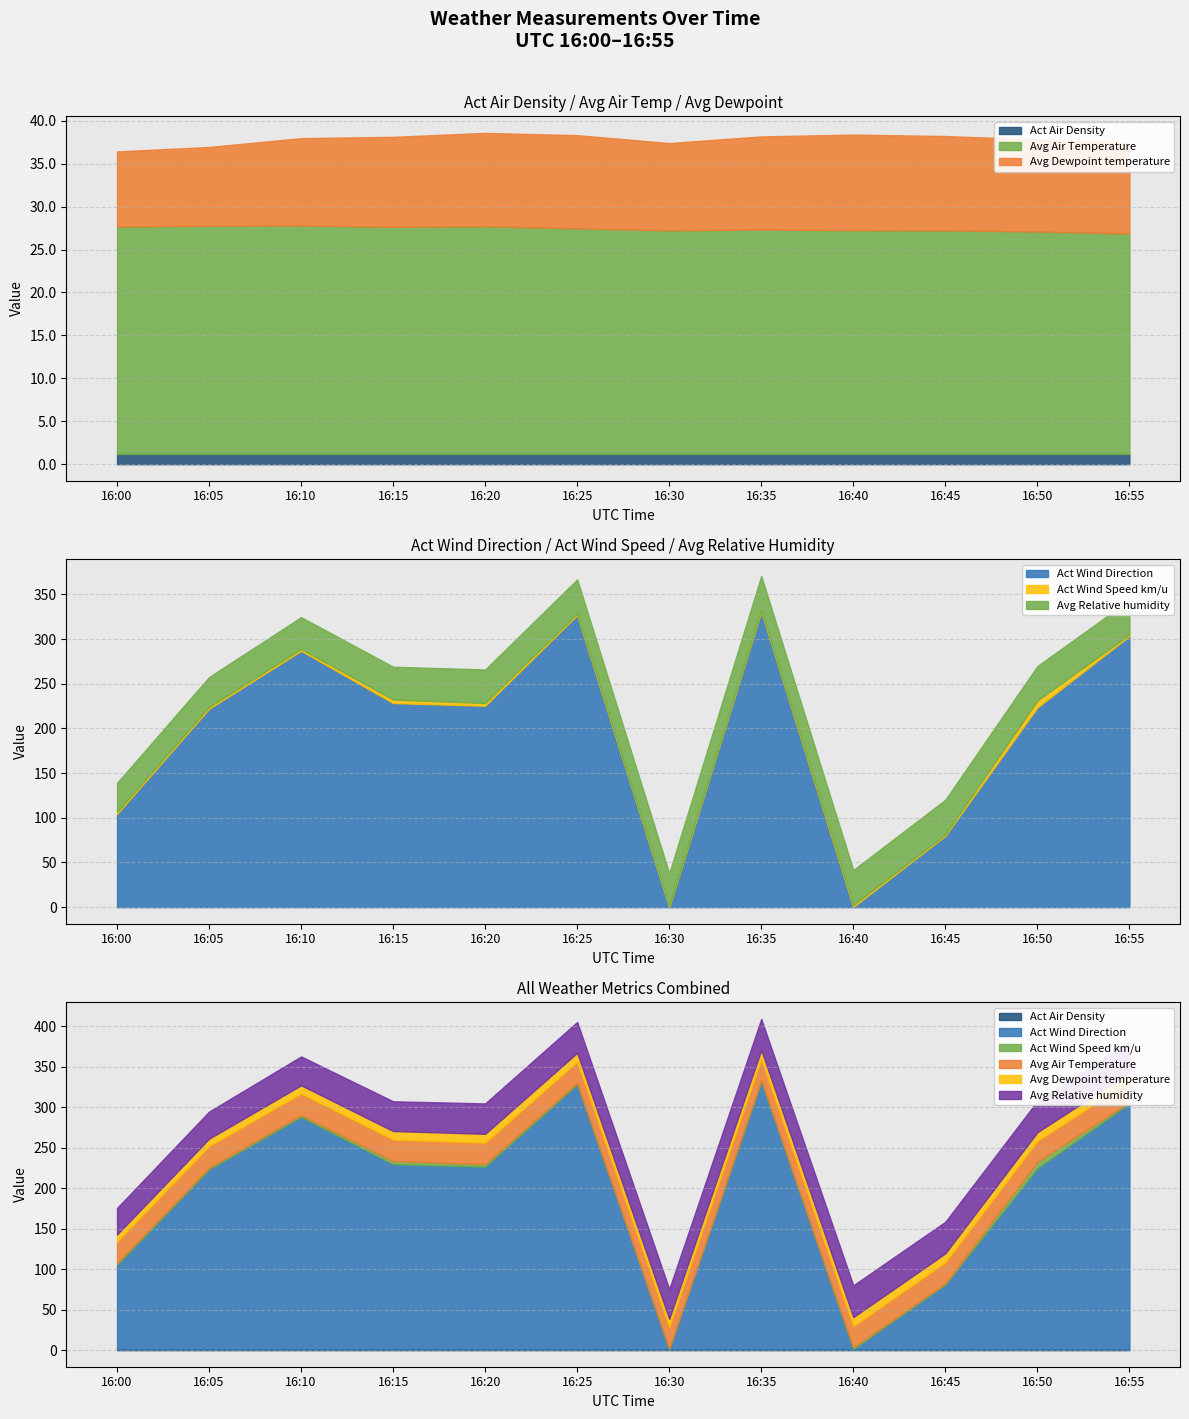

The Act Air Density series shows 1.2 at 16:15. True or false?

True